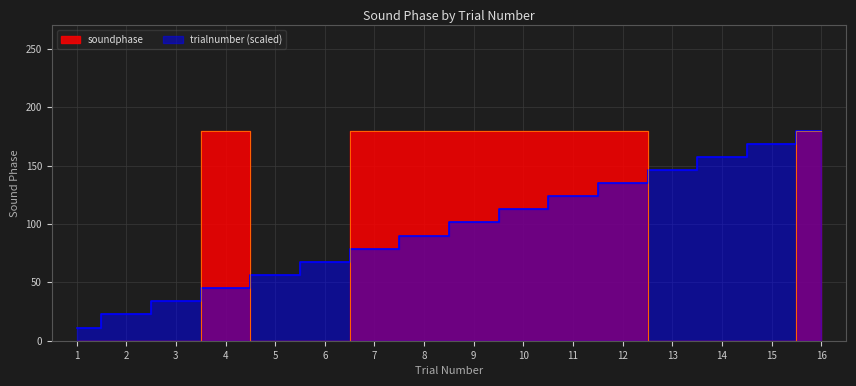

Which series has the largest range (max minus min)?

soundphase